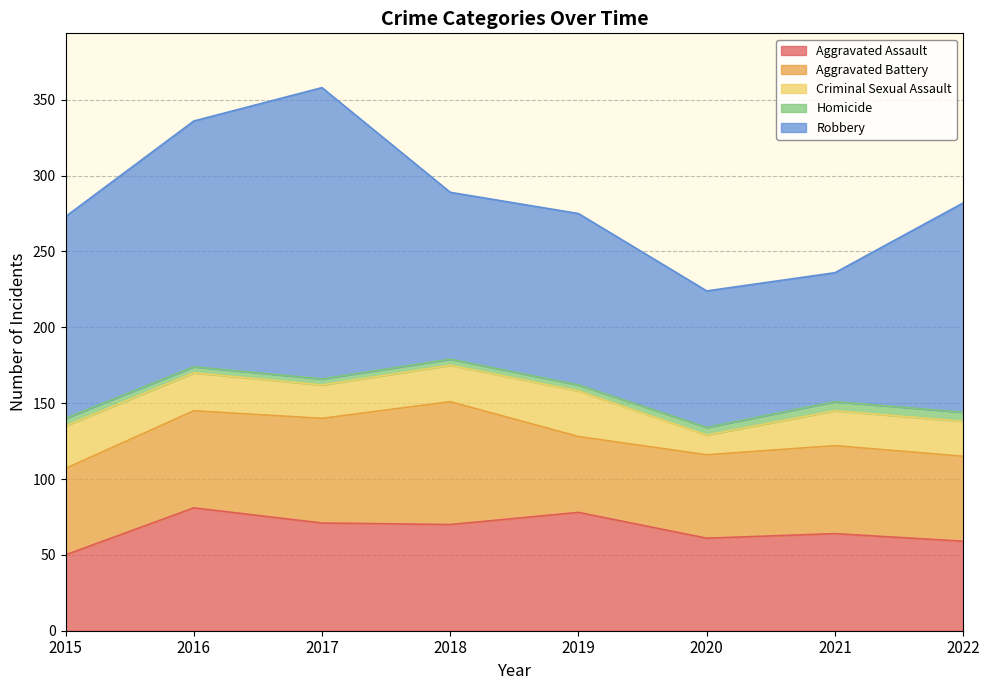

True or false: Aggravated Battery and Robbery intersect in this chart.

False